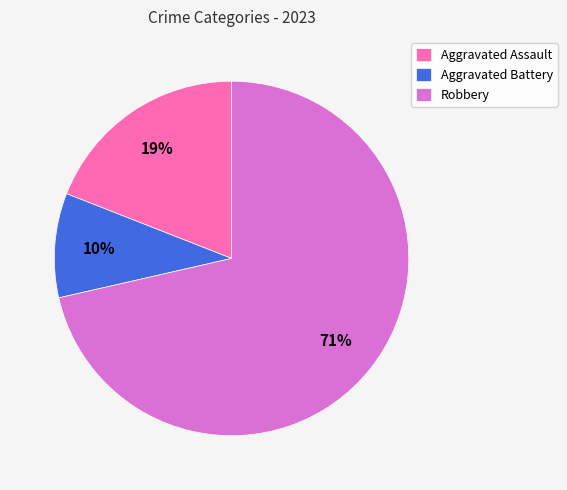

Combined, do Aggravated Assault and Robbery account for over 50%?

Yes